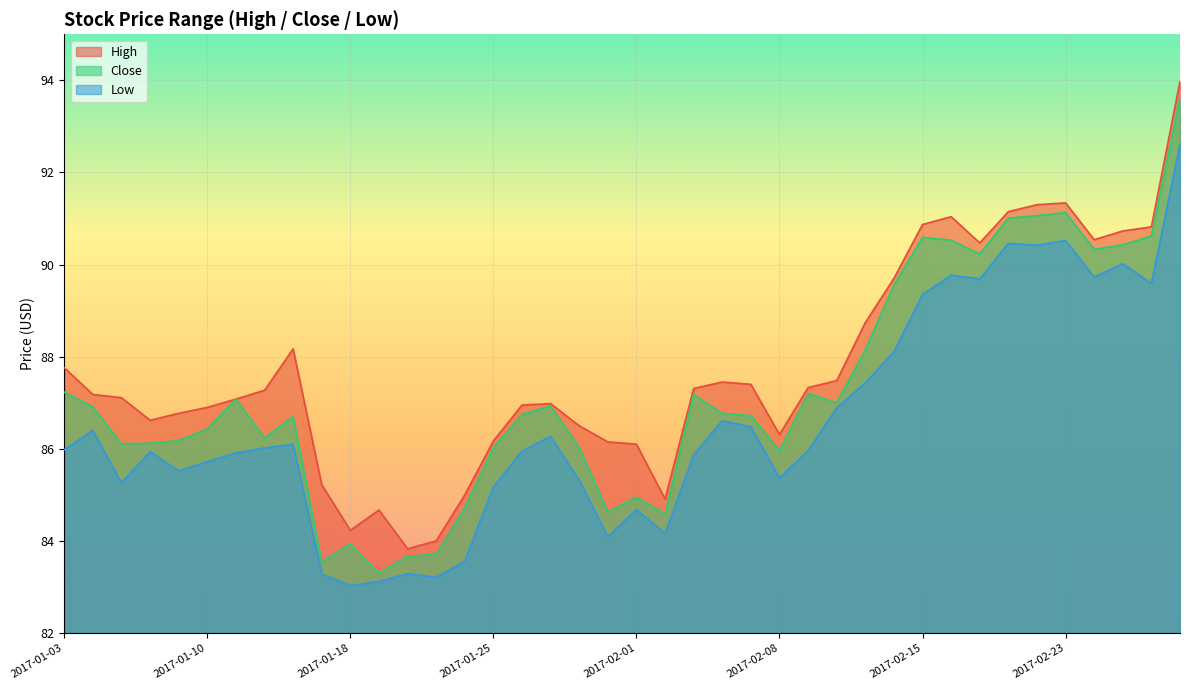

Reading left to right, what are all the values shown in this chart?

High: 87.8	87.2	87.1	86.6	86.8	86.9	87.1	87.3	88.2	85.2	84.2	84.7	83.8	84.0	85.0	86.2	87.0	87.0	86.5	86.2	86.1	84.9	87.3	87.5	87.4	86.3	87.3	87.5	88.7	89.7	90.9	91.0	90.5	91.2	91.3	91.3	90.5	90.7	90.8	94.0
Close: 87.2	86.9	86.1	86.1	86.2	86.4	87.1	86.2	86.7	83.5	83.9	83.3	83.7	83.7	84.7	86.0	86.8	86.9	86.0	84.6	85.0	84.6	87.2	86.8	86.7	86.0	87.2	87.0	88.2	89.6	90.6	90.5	90.2	91.0	91.1	91.1	90.3	90.4	90.6	93.6
Low: 86.0	86.4	85.3	85.9	85.5	85.7	85.9	86.0	86.1	83.3	83.0	83.1	83.3	83.2	83.6	85.2	86.0	86.3	85.3	84.1	84.7	84.2	85.9	86.6	86.5	85.4	86.0	86.9	87.4	88.1	89.3	89.8	89.7	90.5	90.4	90.5	89.7	90.0	89.6	92.6